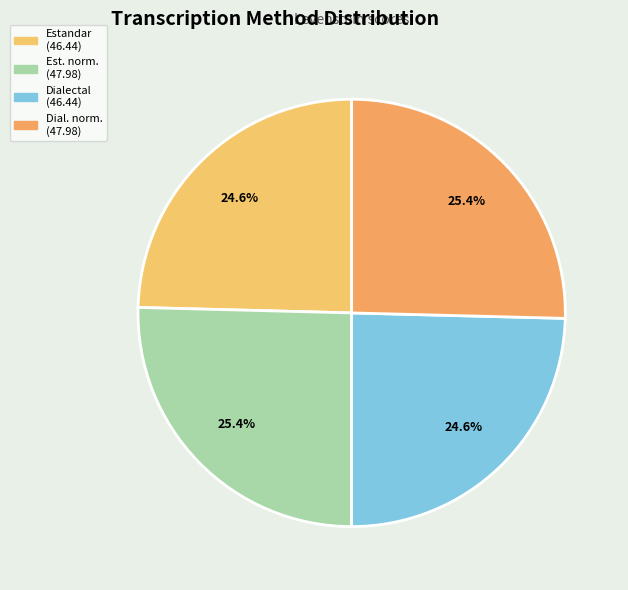

Count the number of slices in the pie.

4